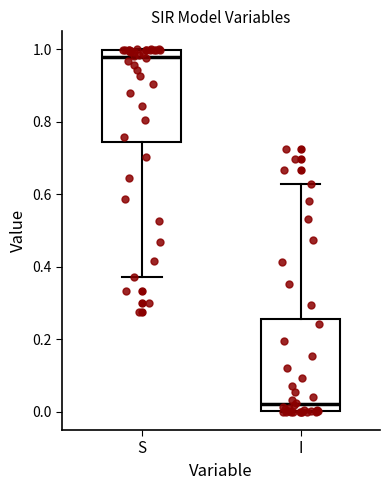

Which box's median line is the lowest?

I